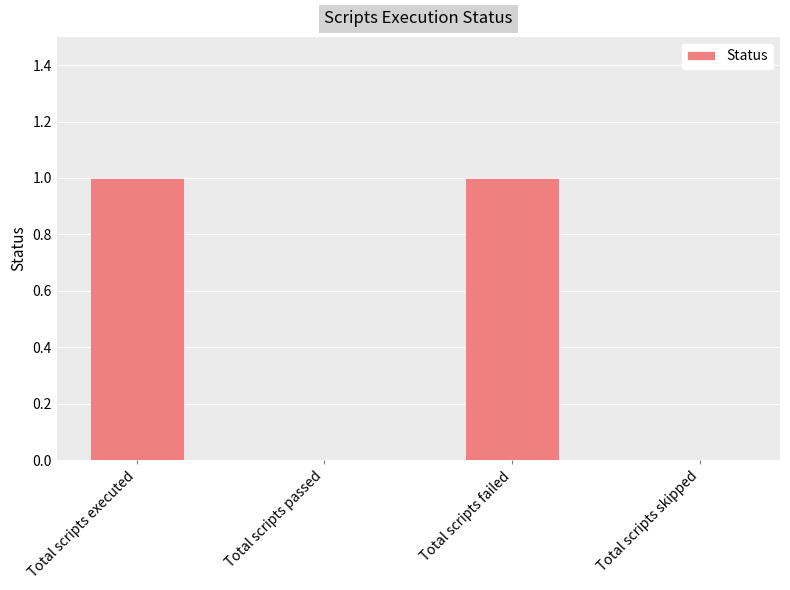

Between Total scripts passed and Total scripts executed, which is larger?

Total scripts executed